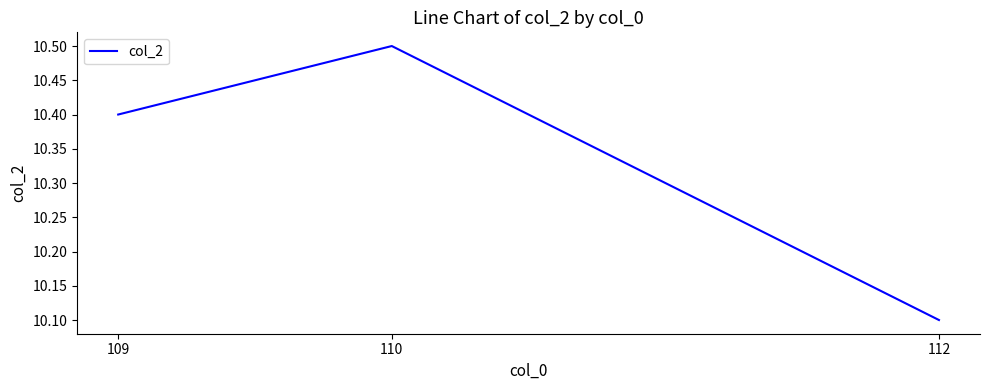

What is the sum of the values at 109 and 110?

20.9